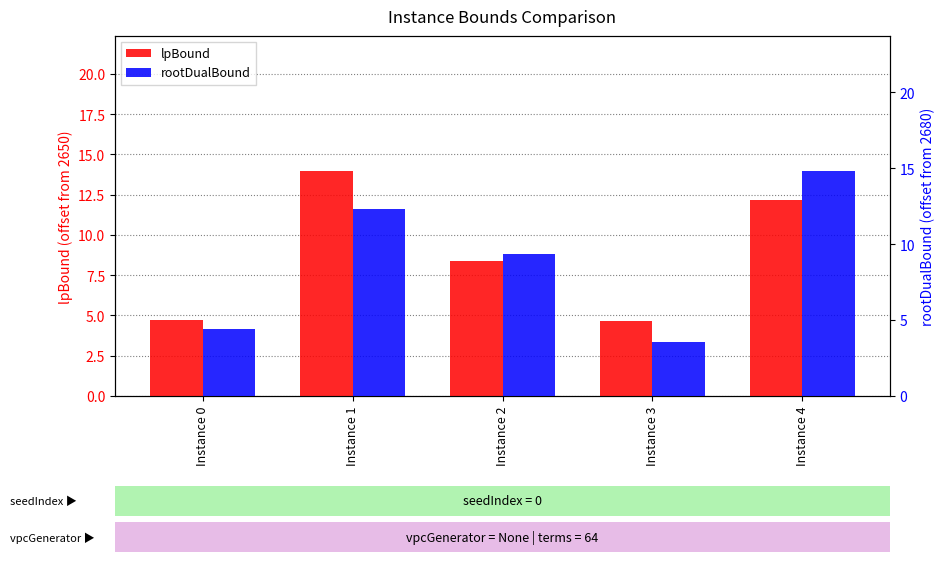

At which label does lpBound first exceed 8?

Instance 1